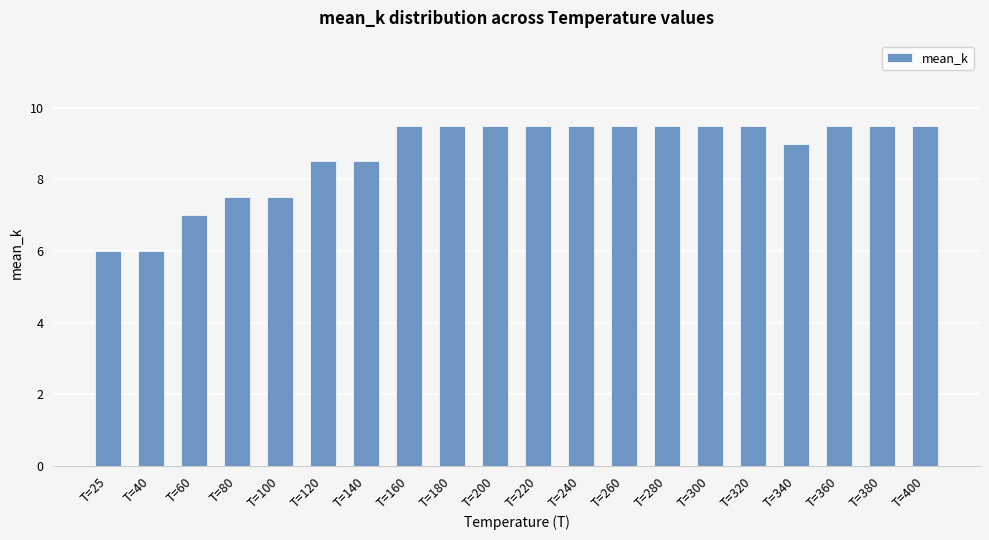

Between T=40 and T=240, which is larger?

T=240